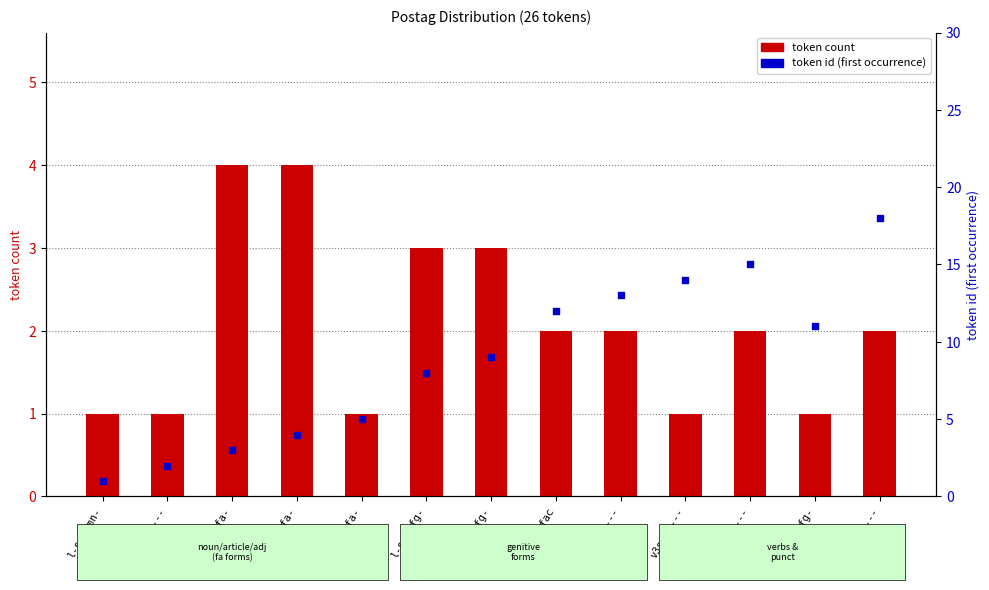

What are all the series names shown in the legend?

token count, token id (first occurrence)